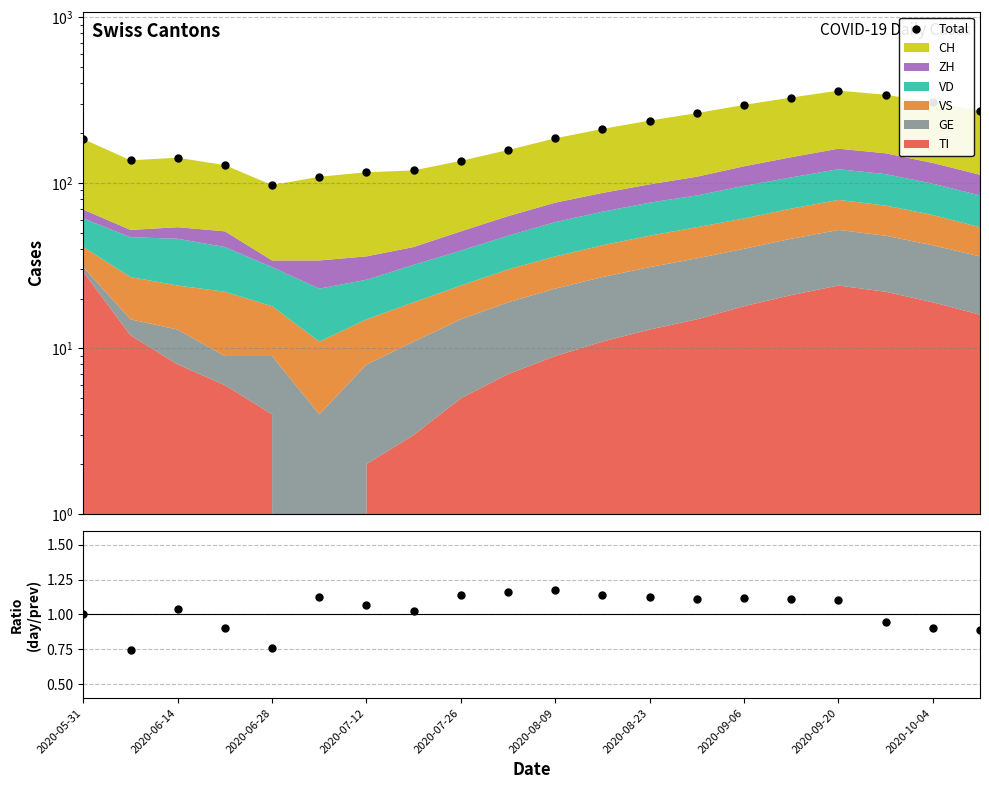

Does the chart display data point markers on the line(s)?

Yes